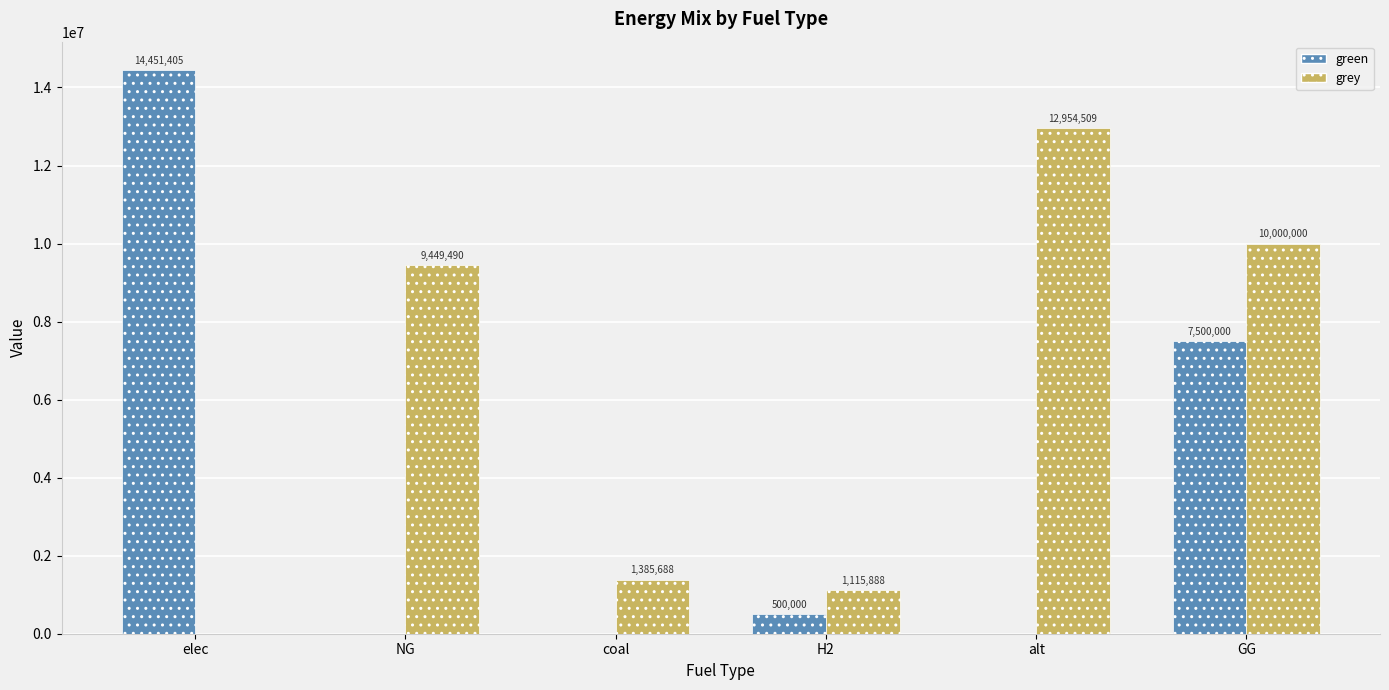

What is the sum of all grey values?

34905575.2